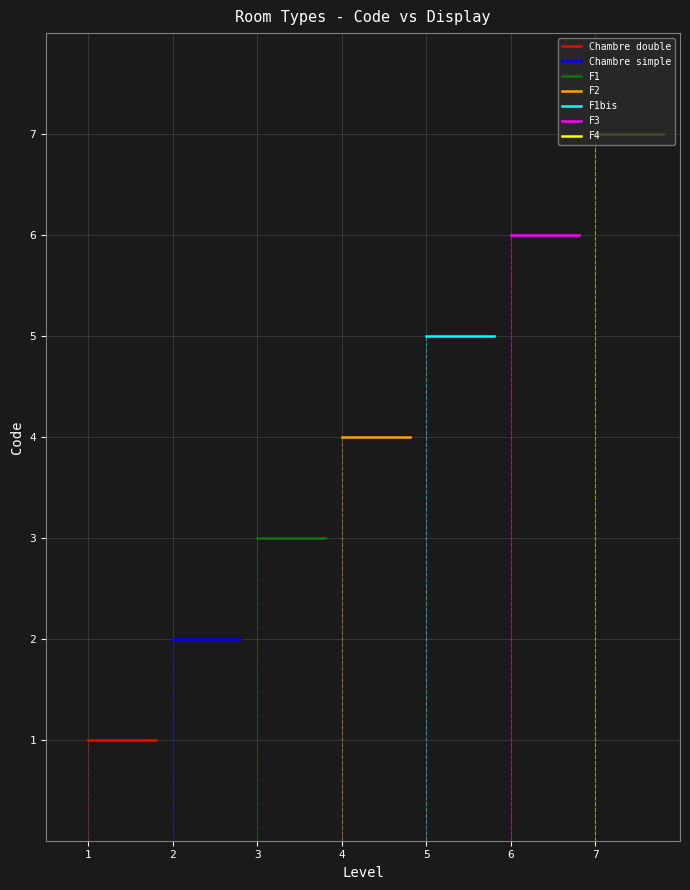

What position from the left is F1?

3